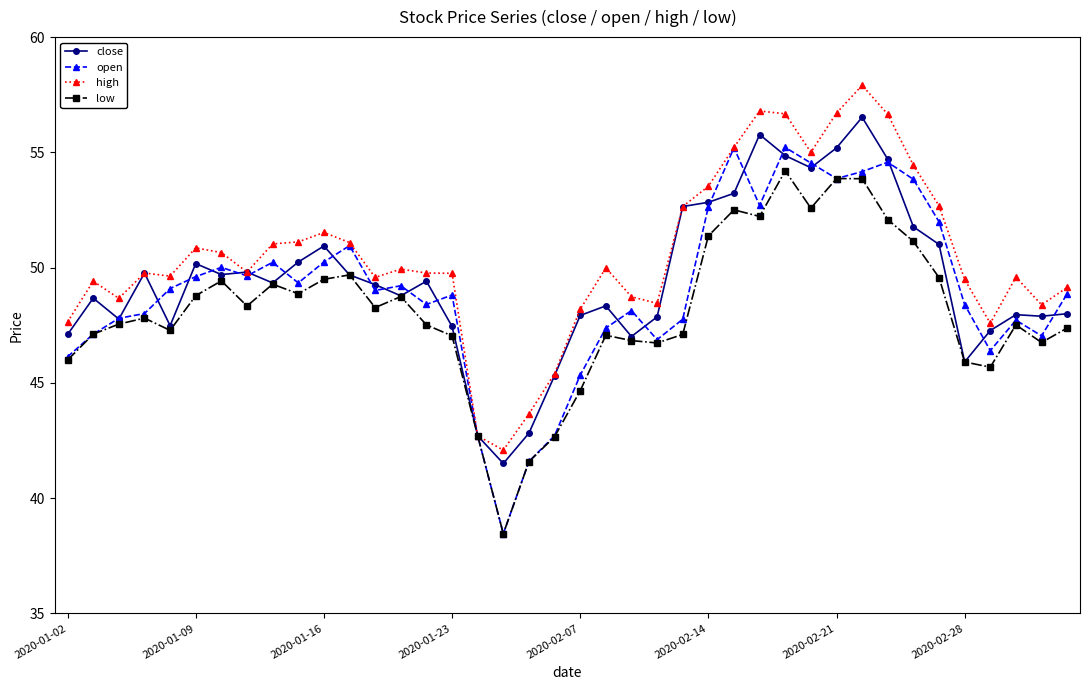

What is the lowest value of the close series?

41.5